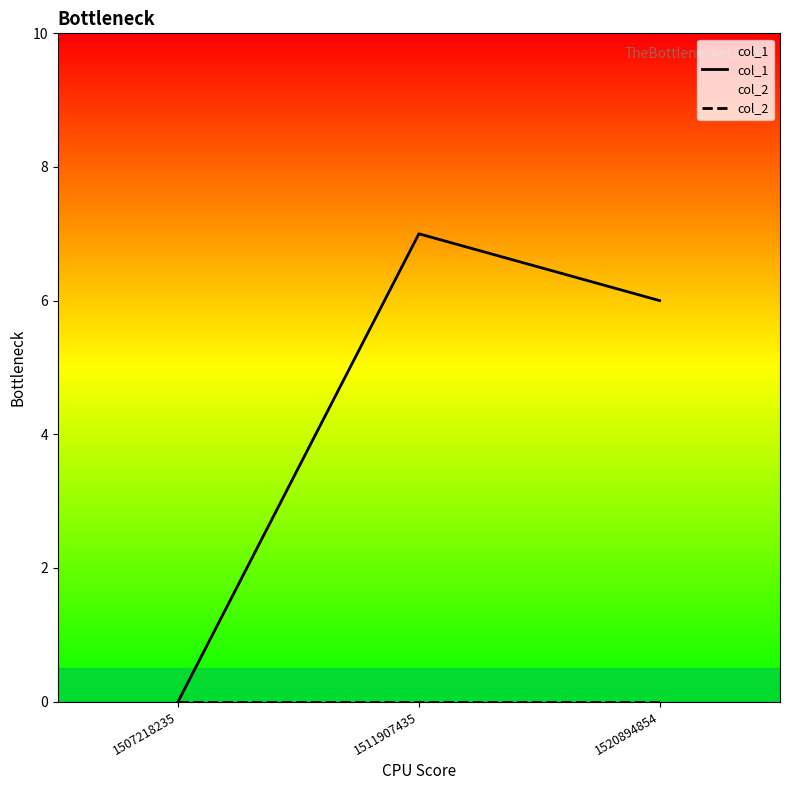

What are all the series names shown in the legend?

col_1, col_2